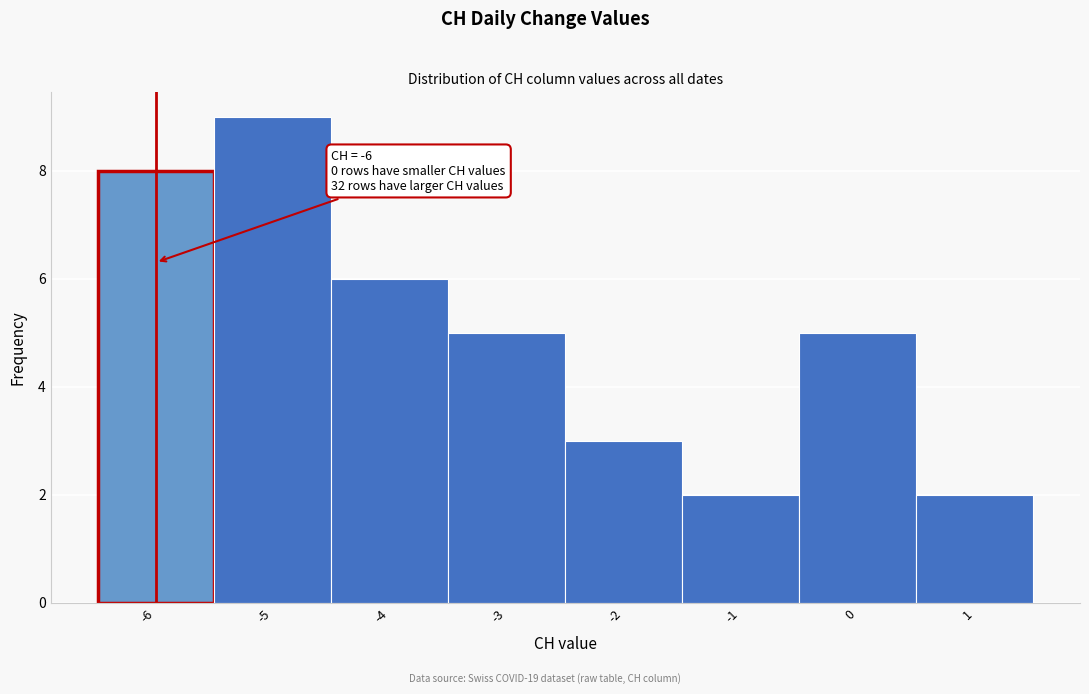

Which range on the x-axis has the tallest bar?

-5.5 to -4.5